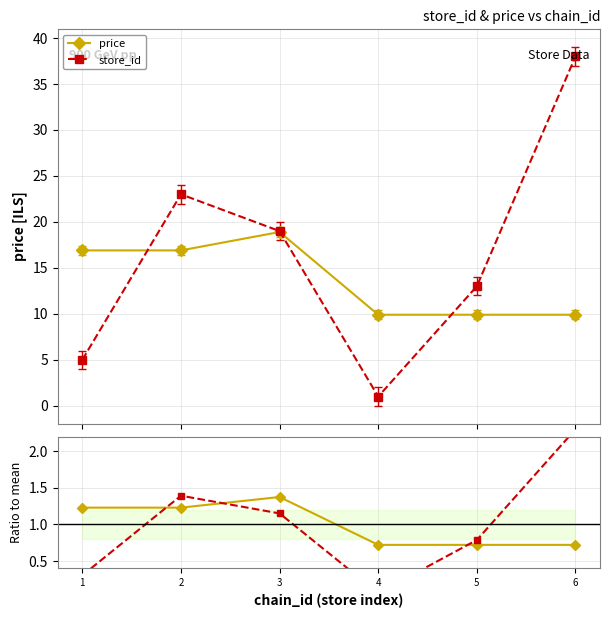

How many data points in price are less than 16?

3